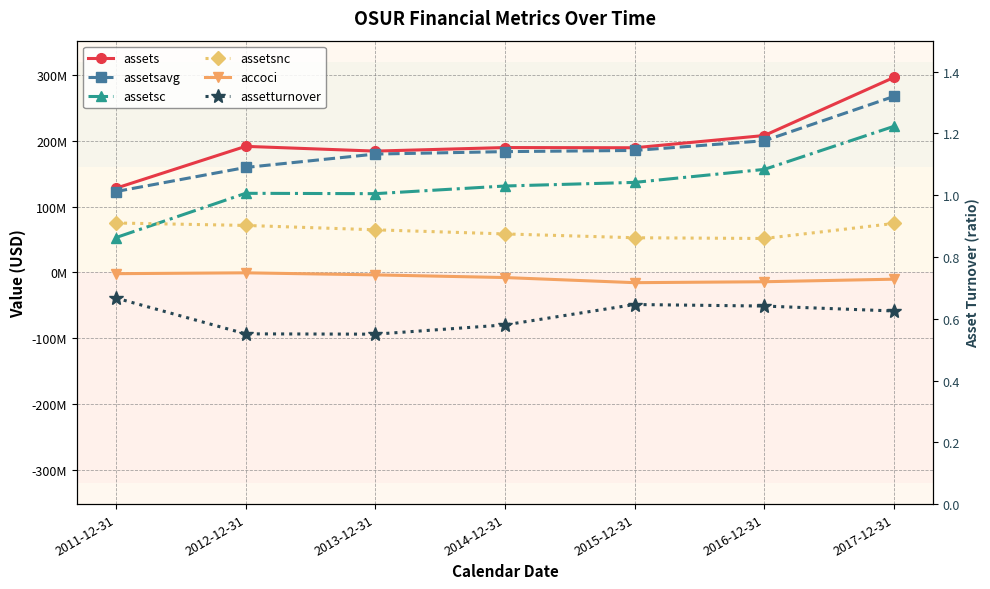

True or false: assetsc and accoci cross at least once.

False